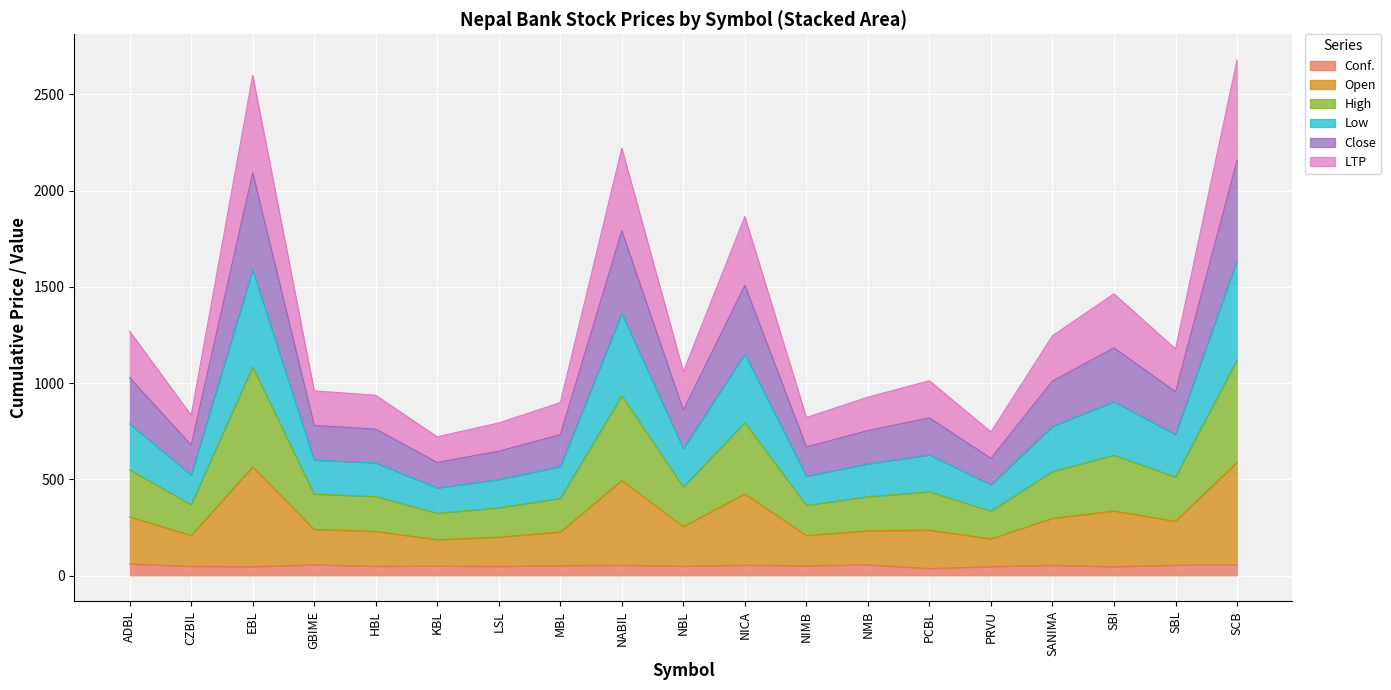

Which series has the largest total across all categories?

Open